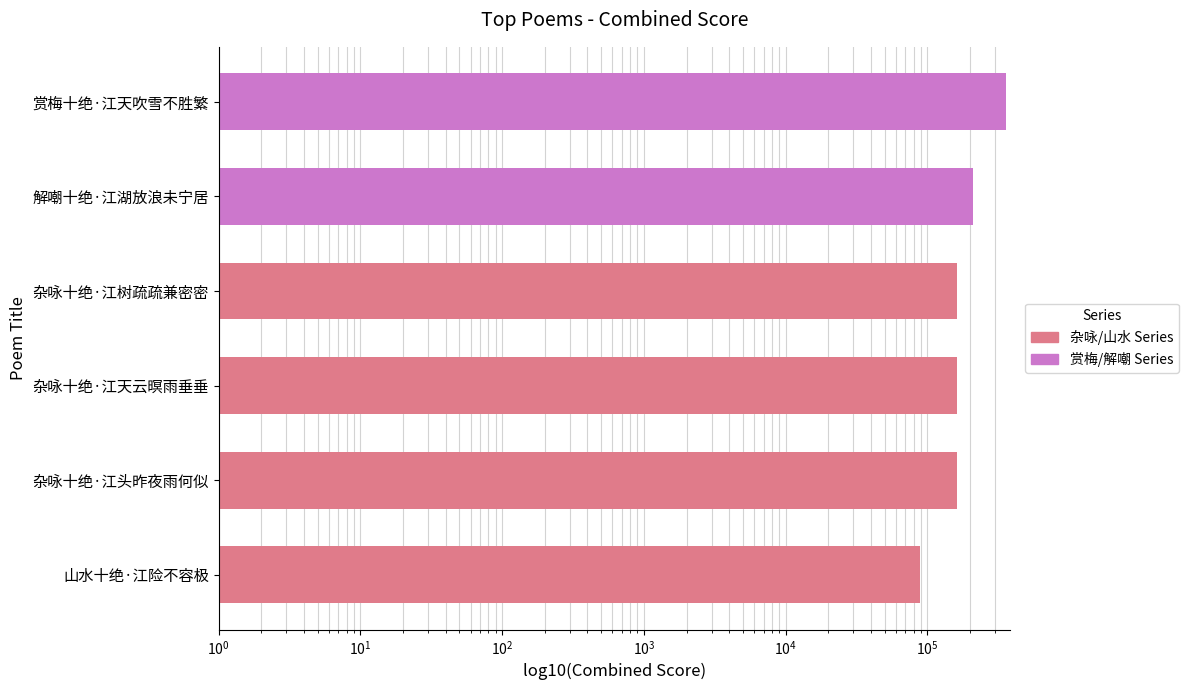

What is the value of the 2nd bar from the left?

160993